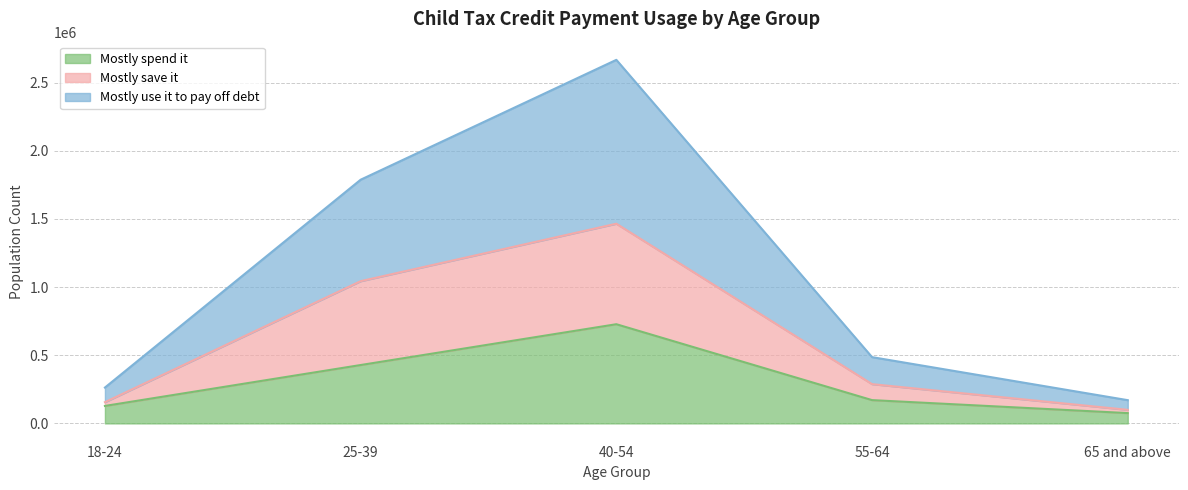

What position from the left is 65 and above?

5